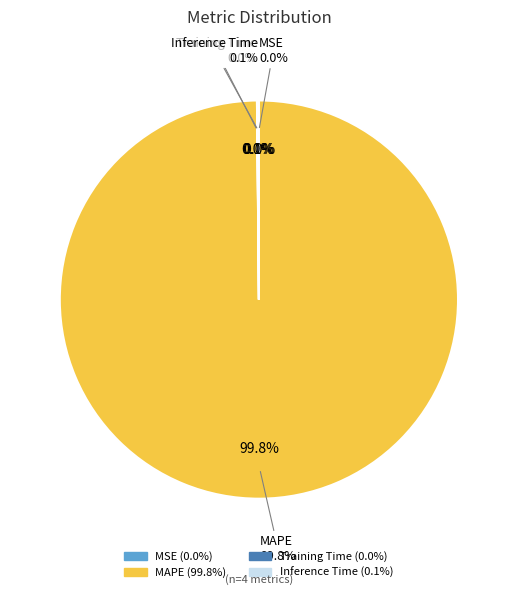

True or false: Inference Time accounts for 14% of the total.

False